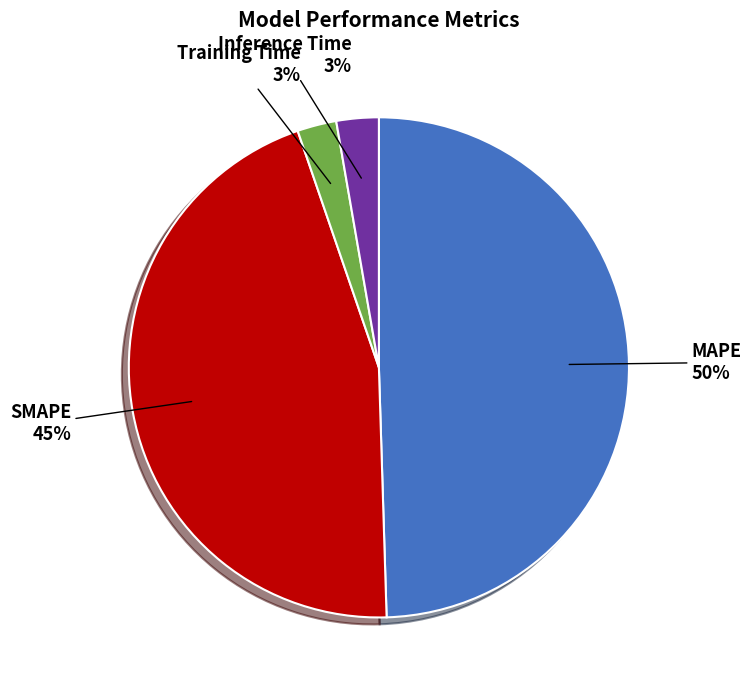

How many segments does this pie chart have?

4